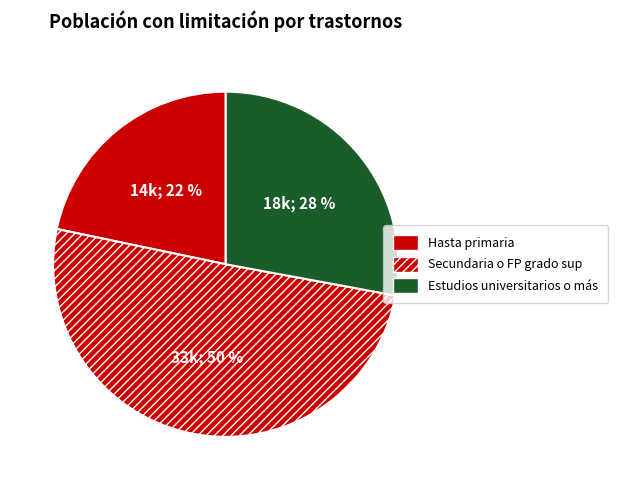

Approximately how many times larger is the value at Estudios universitarios o más compared to Hasta primaria?

1.3